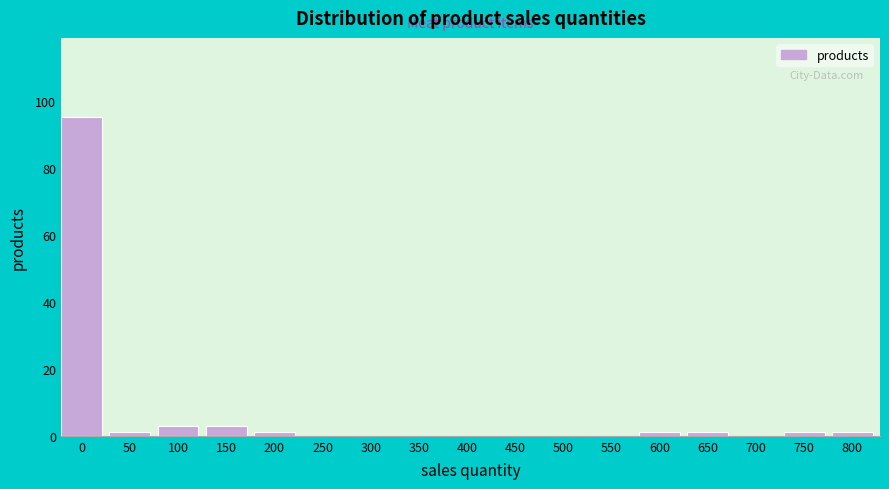

Reading left to right, extract all data points from this chart.

0=95	50=1	100=3	150=3	200=1	250=0	300=0	350=0	400=0	450=0	500=0	550=0	600=1	650=1	700=0	750=1	800=1